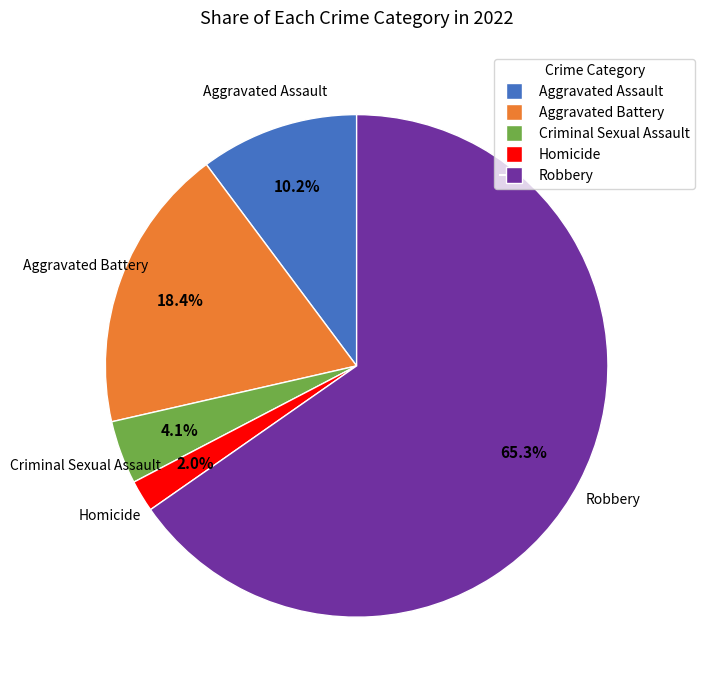

What percentage do Homicide and Aggravated Battery together represent?

20.4%